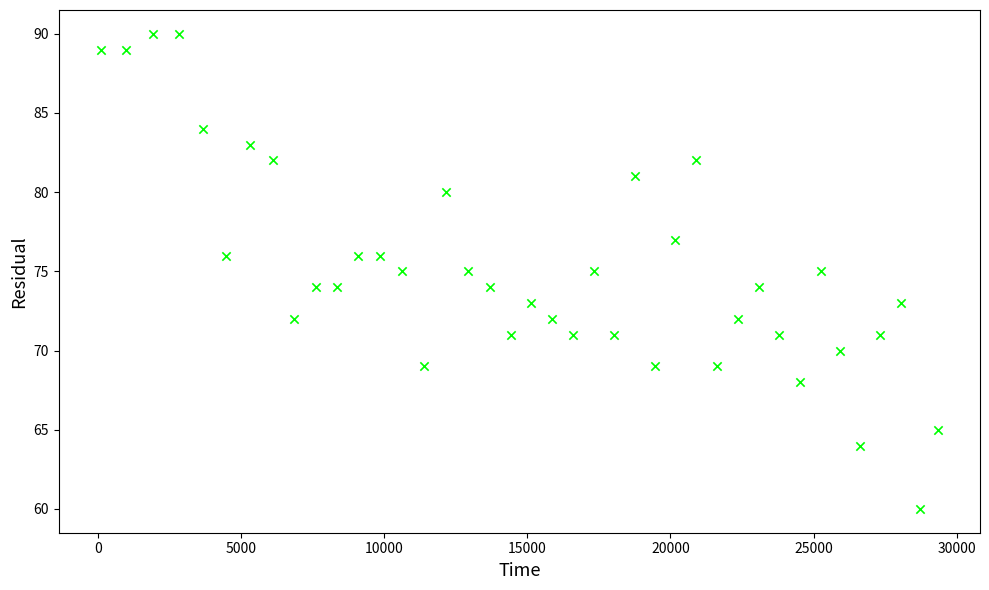

What is the range of X values (max minus min)?

29264